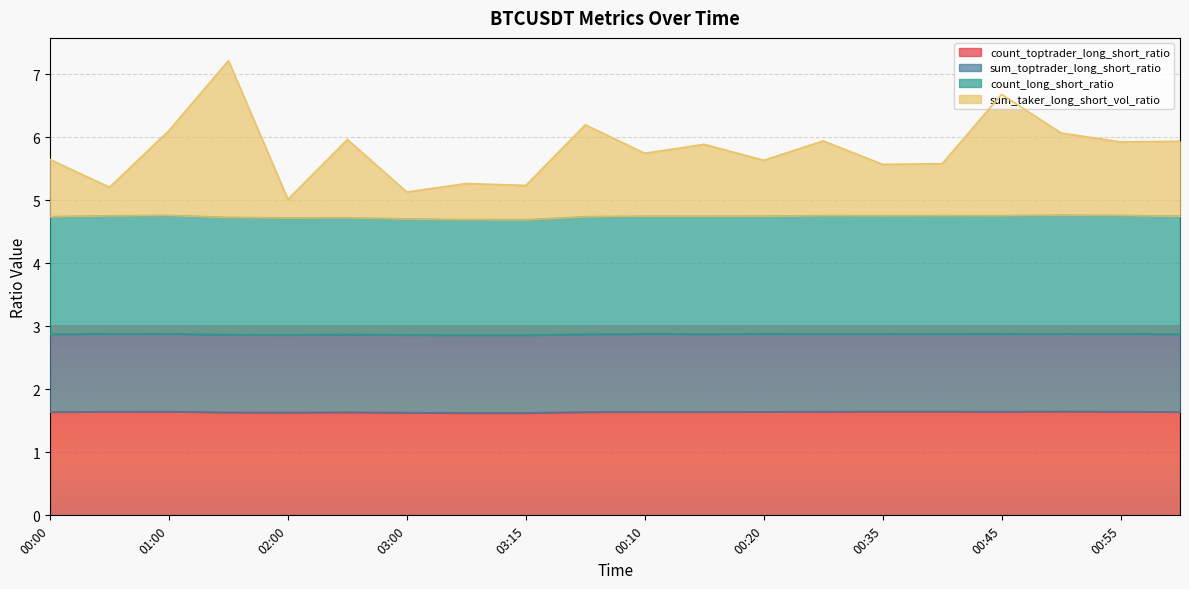

What is the label of the 14th point from the right?

03:00